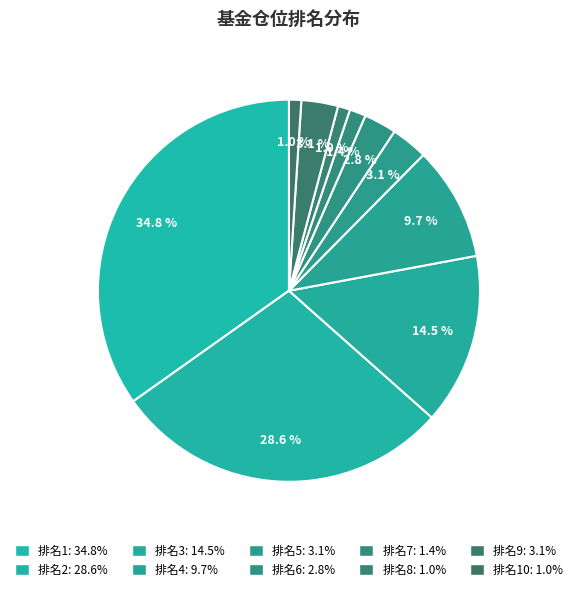

Count the number of slices in the pie.

10